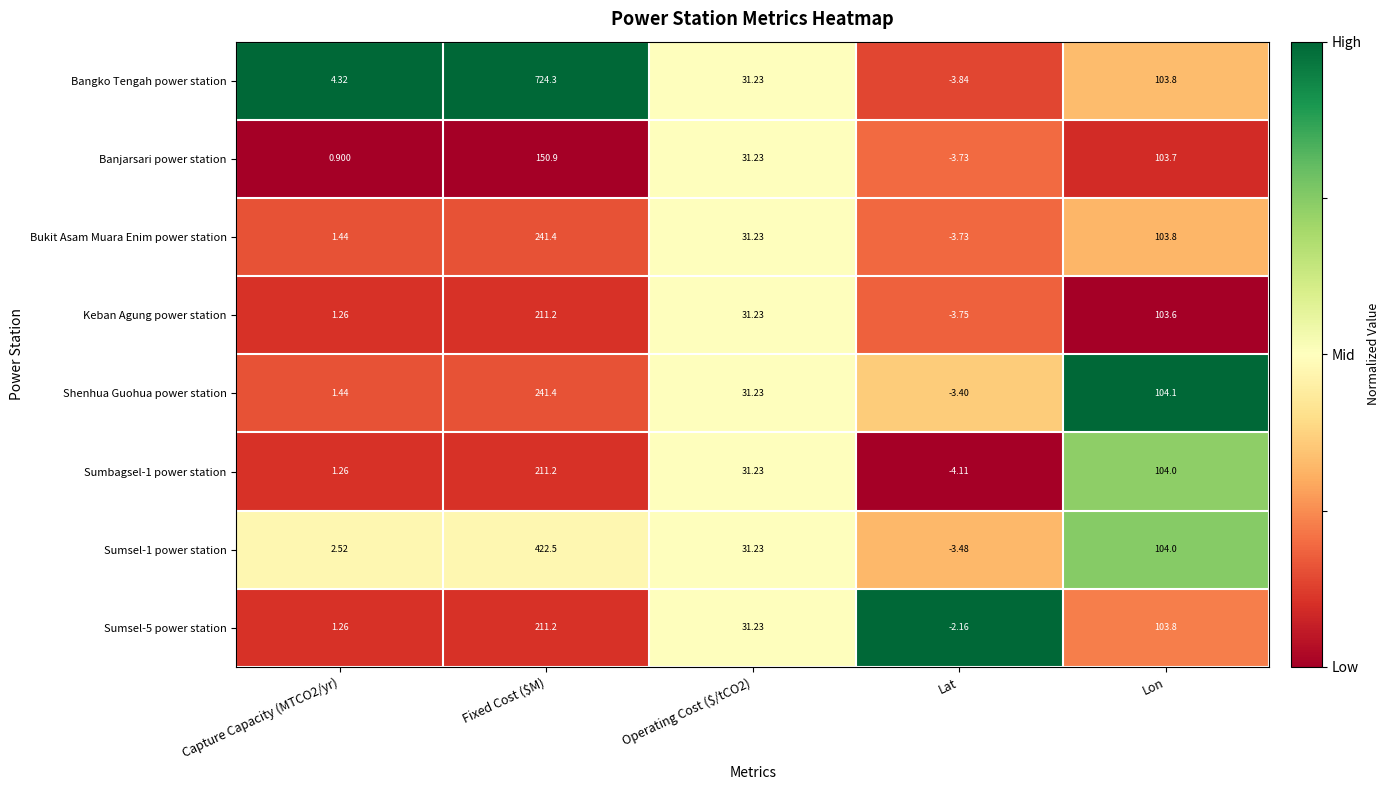

Which series has the largest range (max minus min)?

Bangko Tengah power station